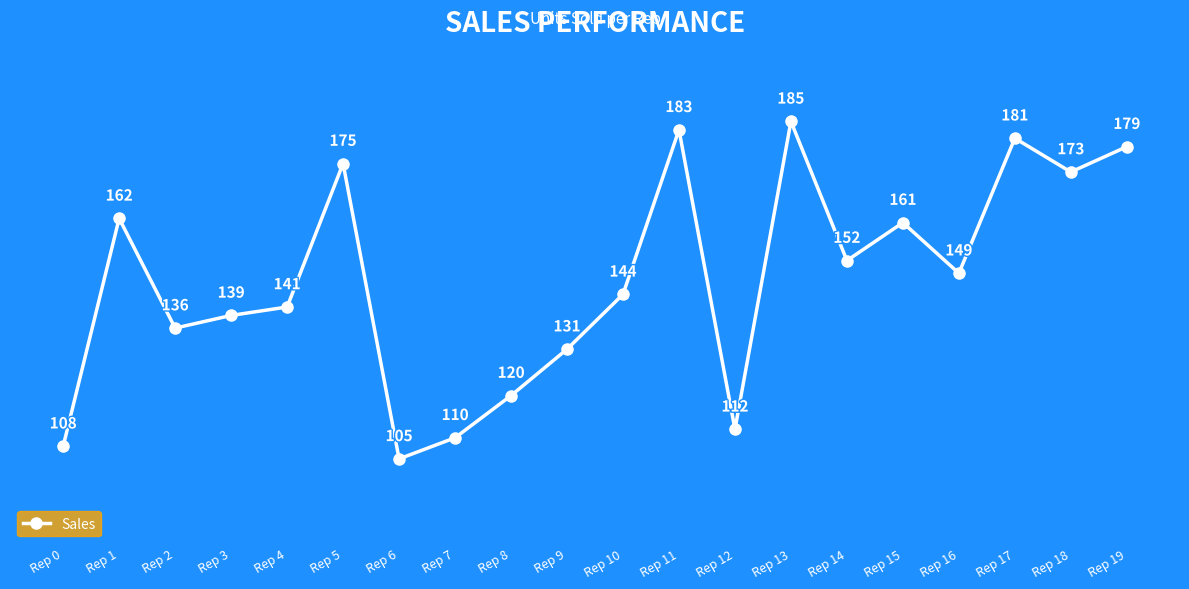

List the labels in order of value, smallest first.

Rep 6, Rep 0, Rep 7, Rep 12, Rep 8, Rep 9, Rep 2, Rep 3, Rep 4, Rep 10, Rep 16, Rep 14, Rep 15, Rep 1, Rep 18, Rep 5, Rep 19, Rep 17, Rep 11, Rep 13